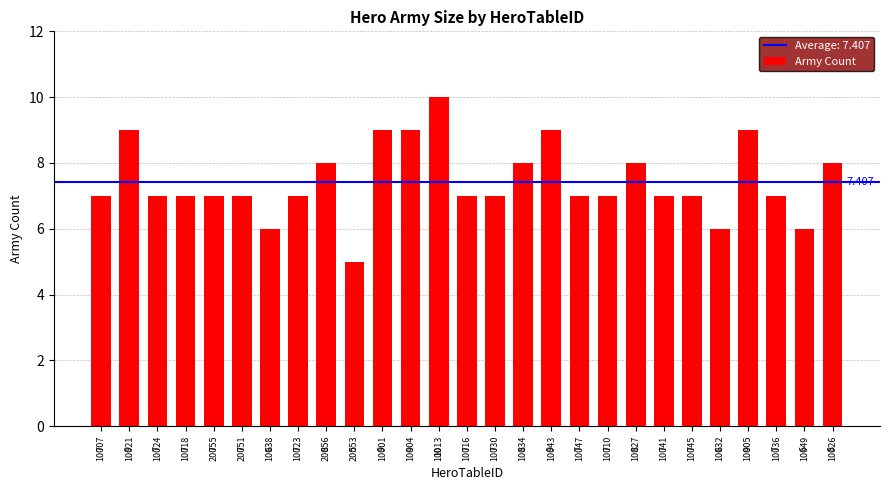

Reading left to right, list all the values displayed in this chart.

7	9	7	7	7	7	6	7	8	5	9	9	10	7	7	8	9	7	7	8	7	7	6	9	7	6	8